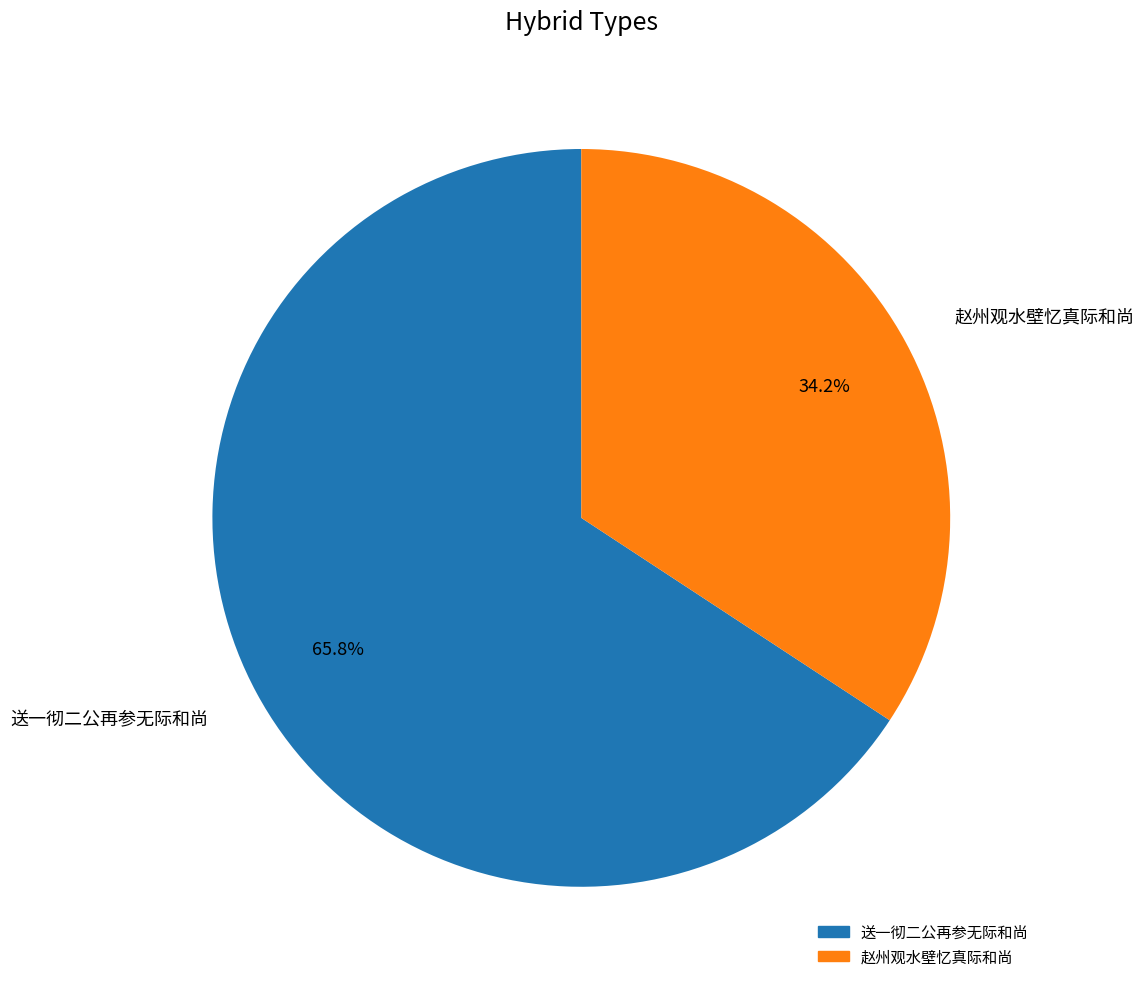

Count the number of slices in the pie.

2